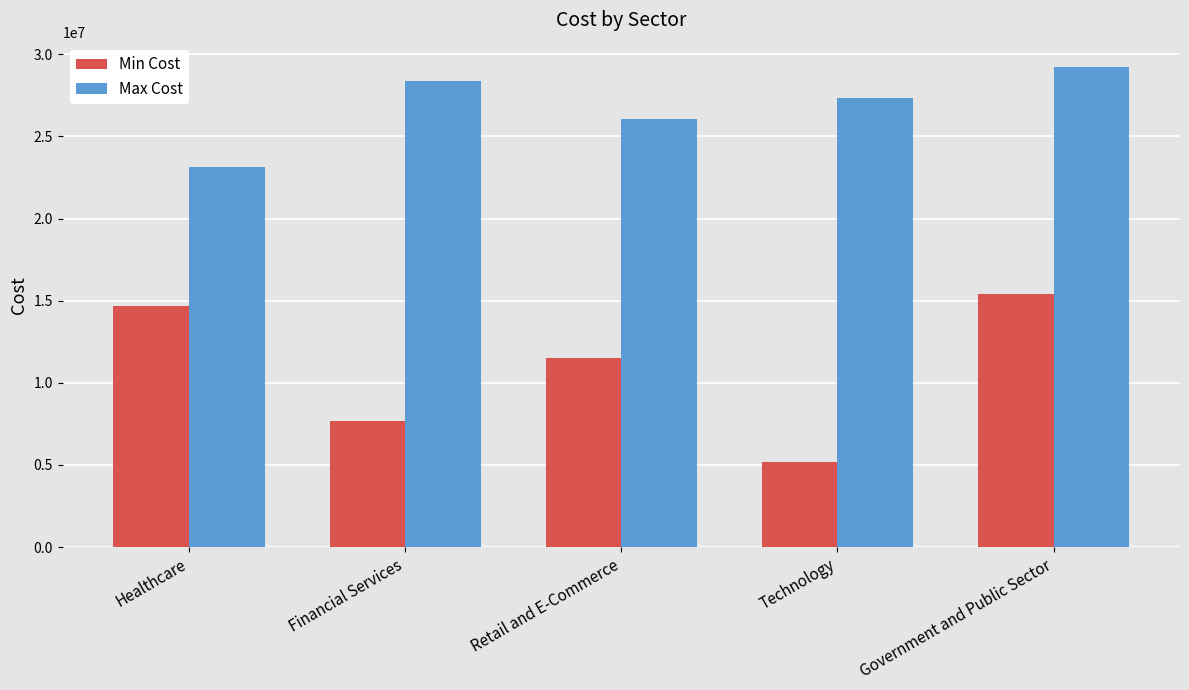

How many data points in Max Cost are less than 27361821?

2